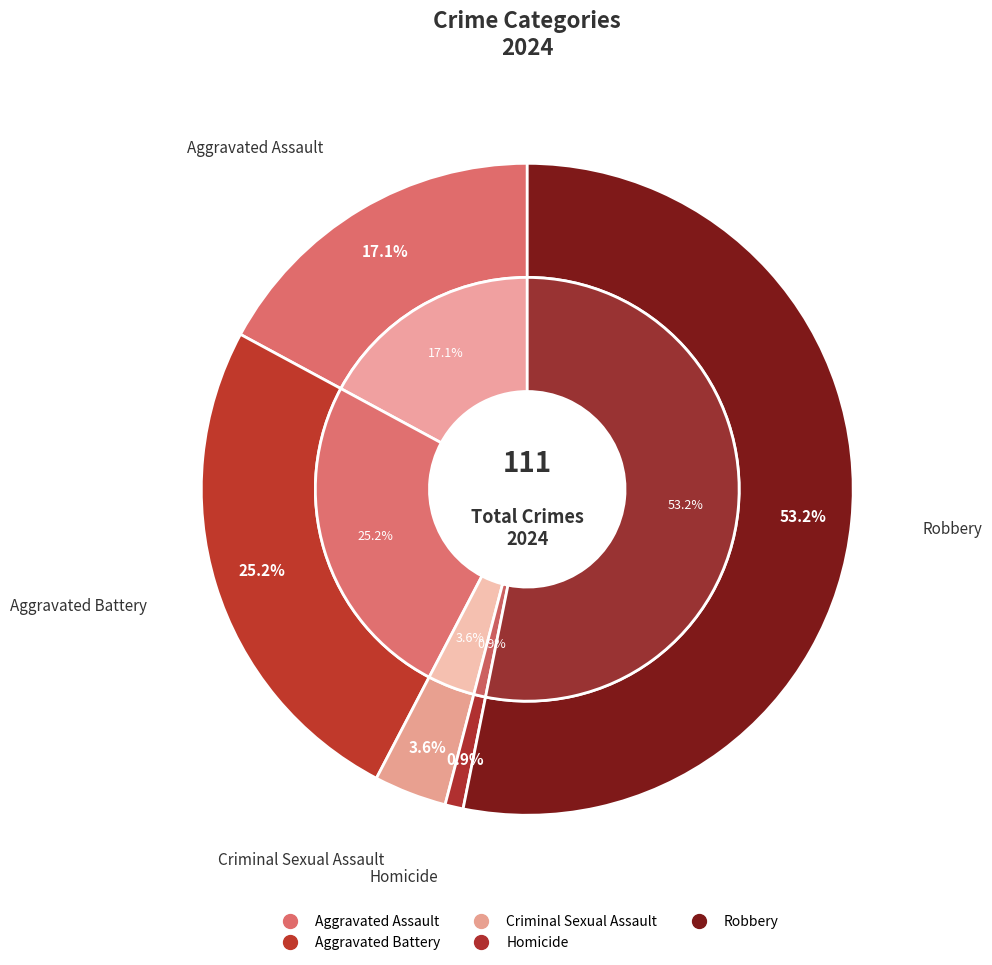

True or false: Aggravated Battery accounts for 25% of the total.

True